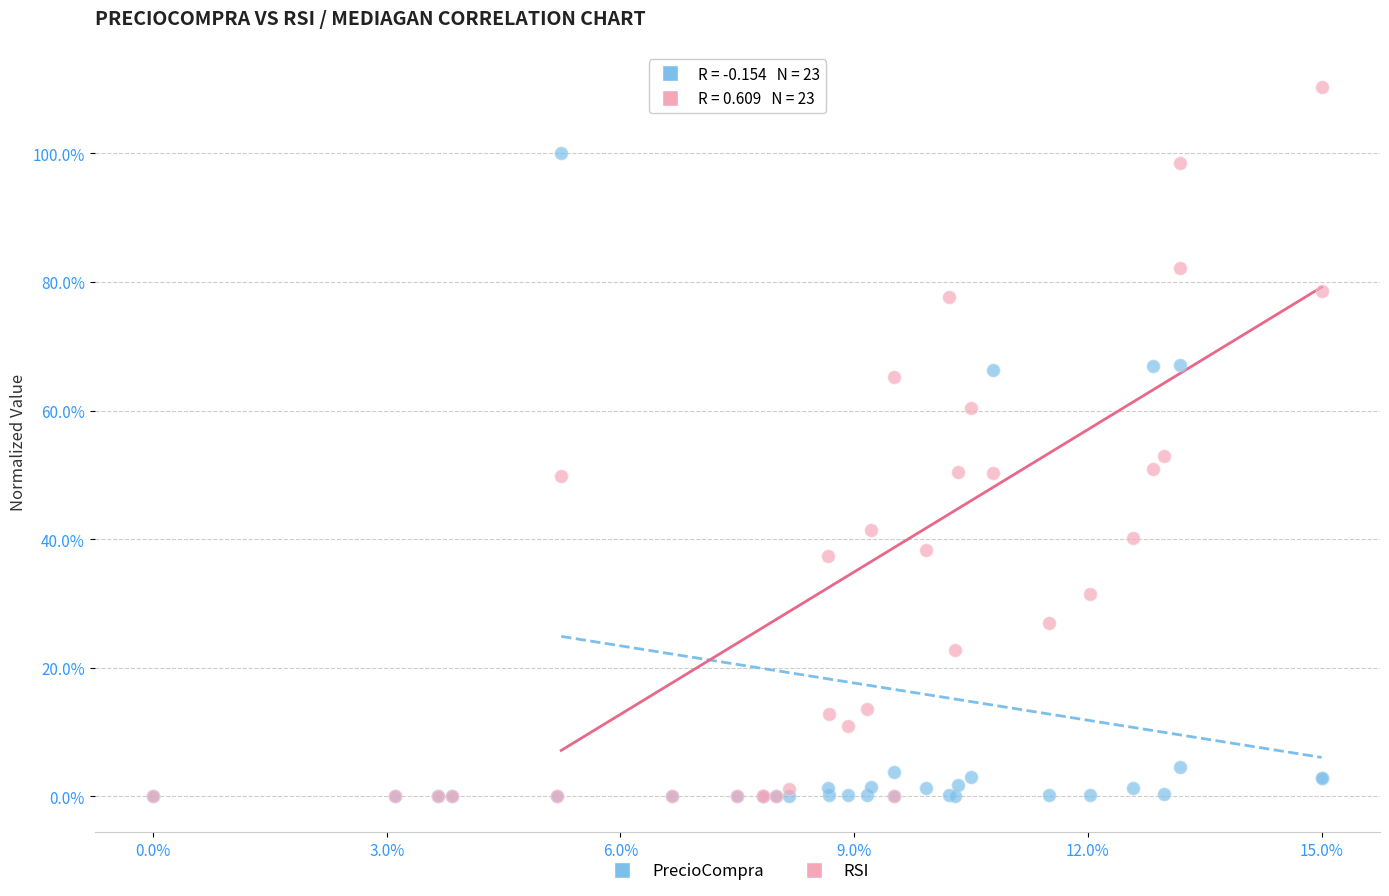

Which series reaches the maximum Y coordinate?

RSI